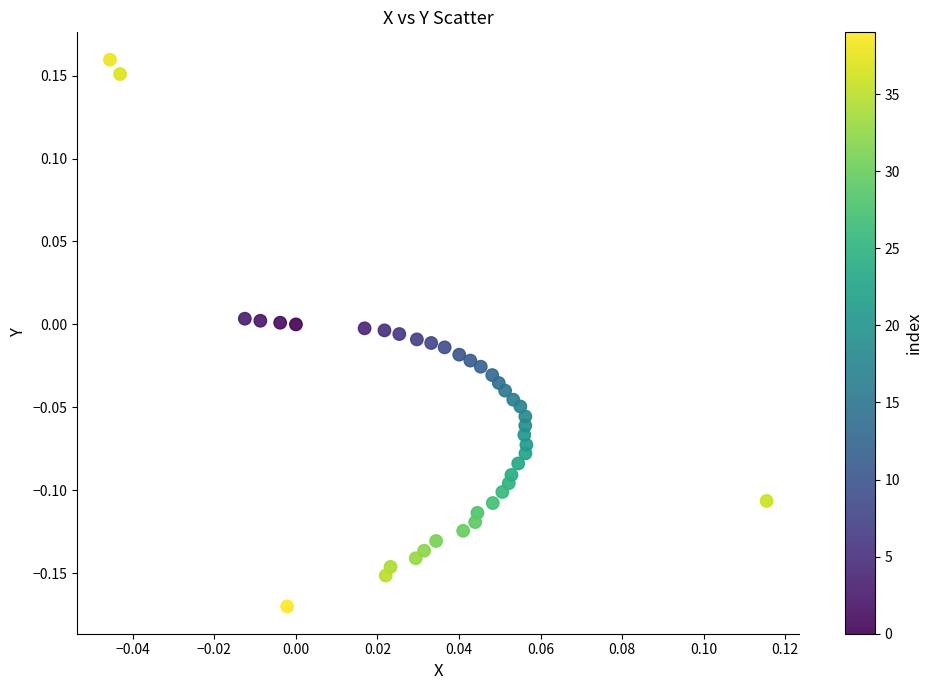

What is the range of Y values (max minus min)?

0.3